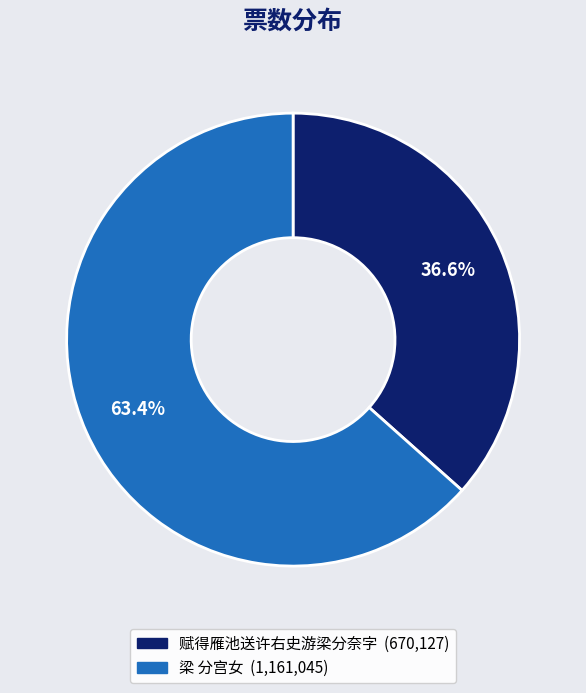

Is there a majority slice in this chart?

Yes